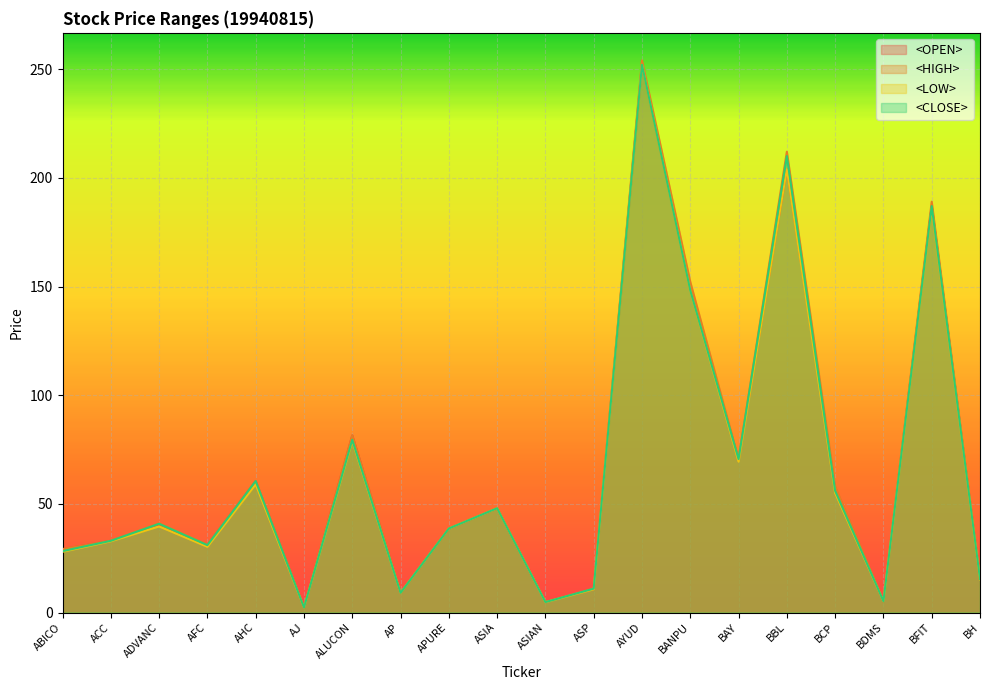

Where does the <LOW> series first go above 39?

ADVANC